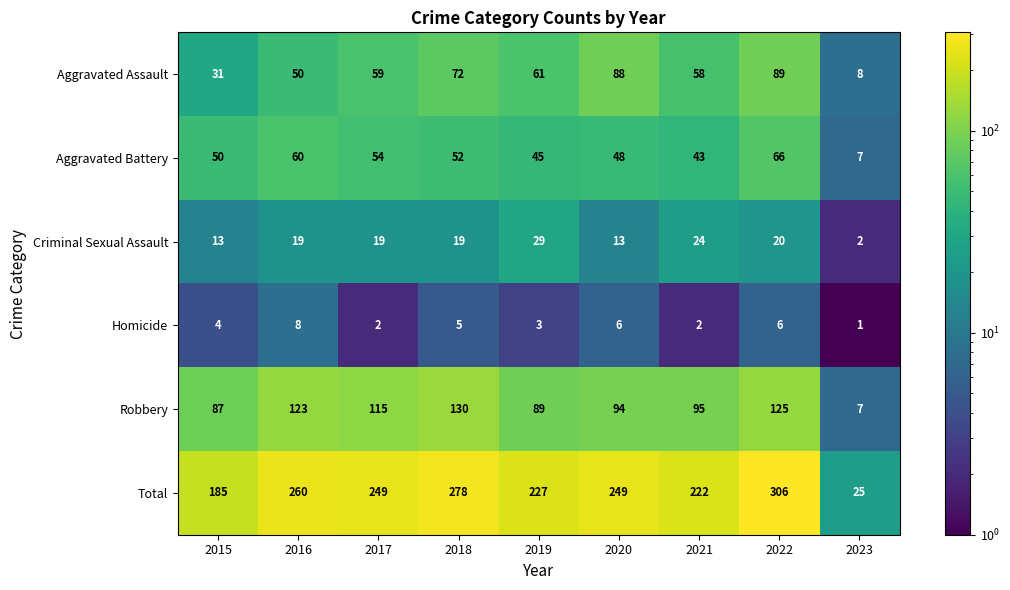

At which category is the sum across all series the highest?

2022